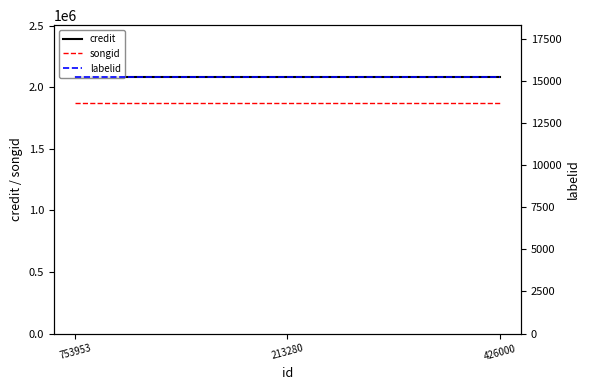

Does the chart have visible grid lines?

No